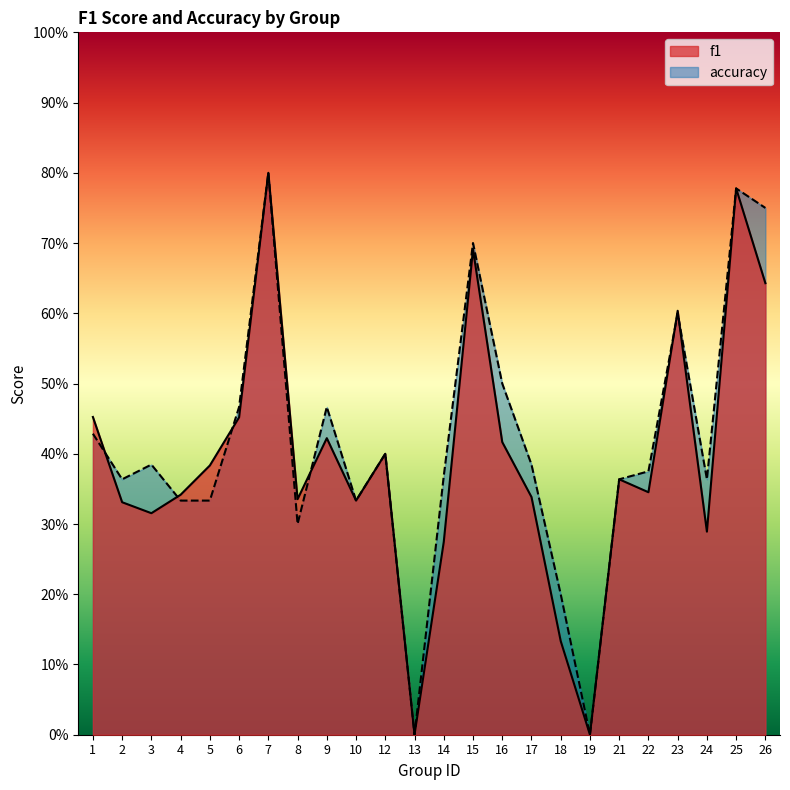

Reading left to right, transcribe all the data shown in this chart.

f1: 1=0.5	2=0.3	3=0.3	4=0.3	5=0.4	6=0.5	7=0.8	8=0.3	9=0.4	10=0.3	12=0.4	13=0.0	14=0.3	15=0.7	16=0.4	17=0.3	18=0.1	19=0.0	21=0.4	22=0.3	23=0.6	24=0.3	25=0.8	26=0.6
accuracy: 1=0.4	2=0.4	3=0.4	4=0.3	5=0.3	6=0.5	7=0.8	8=0.3	9=0.5	10=0.3	12=0.4	13=0.0	14=0.4	15=0.7	16=0.5	17=0.4	18=0.2	19=0.0	21=0.4	22=0.4	23=0.6	24=0.4	25=0.8	26=0.8